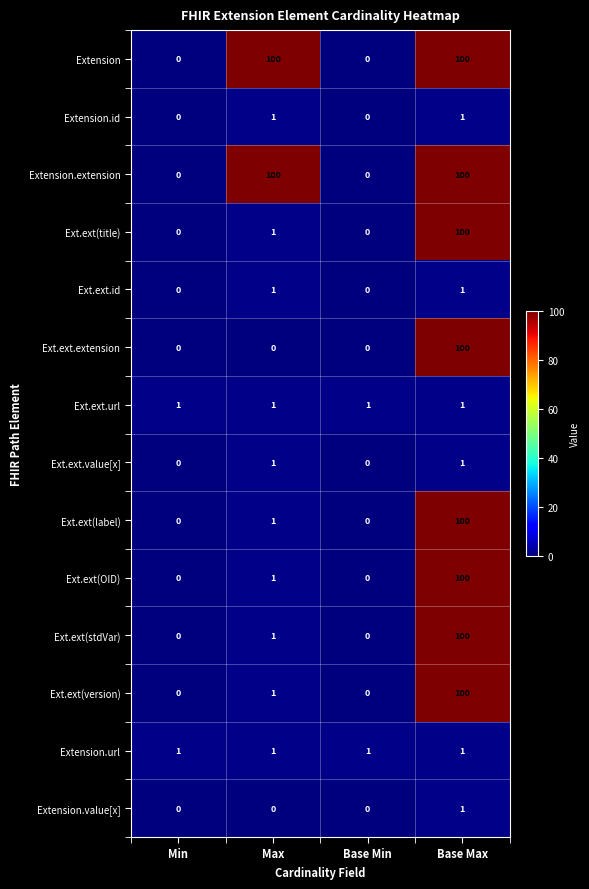

At which category is the sum across all series the highest?

Base Max